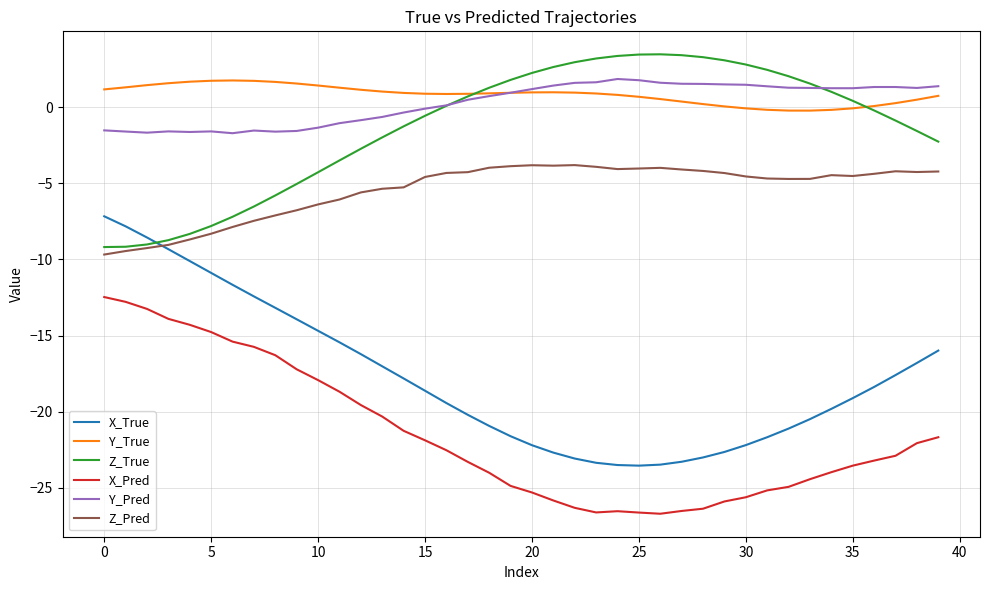

Which series has the largest total across all categories?

Y_True